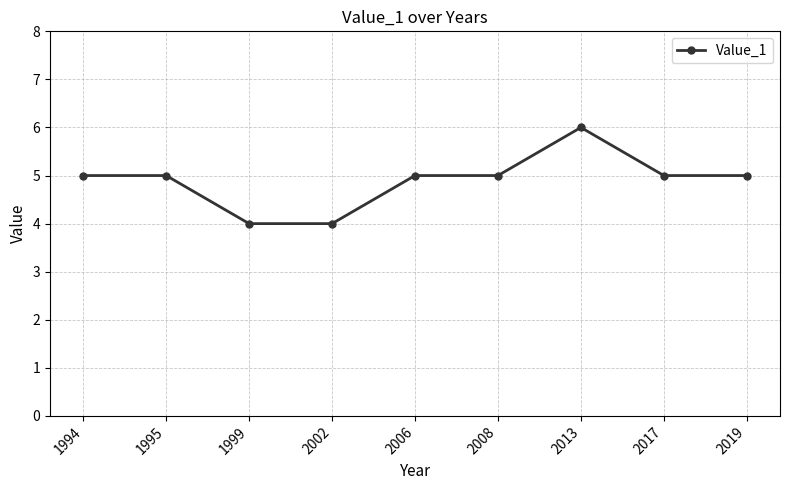

Does the chart display data point markers on the line(s)?

Yes